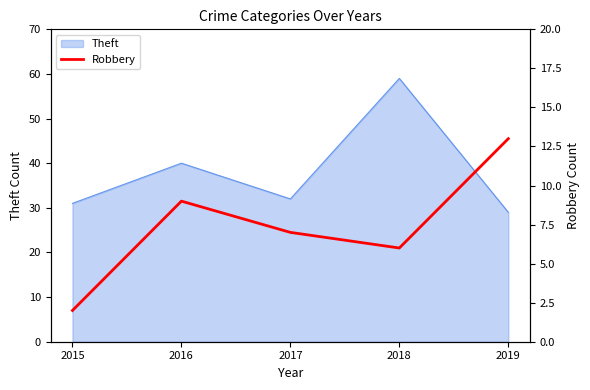

What is the value of the 4th point from the left?

6